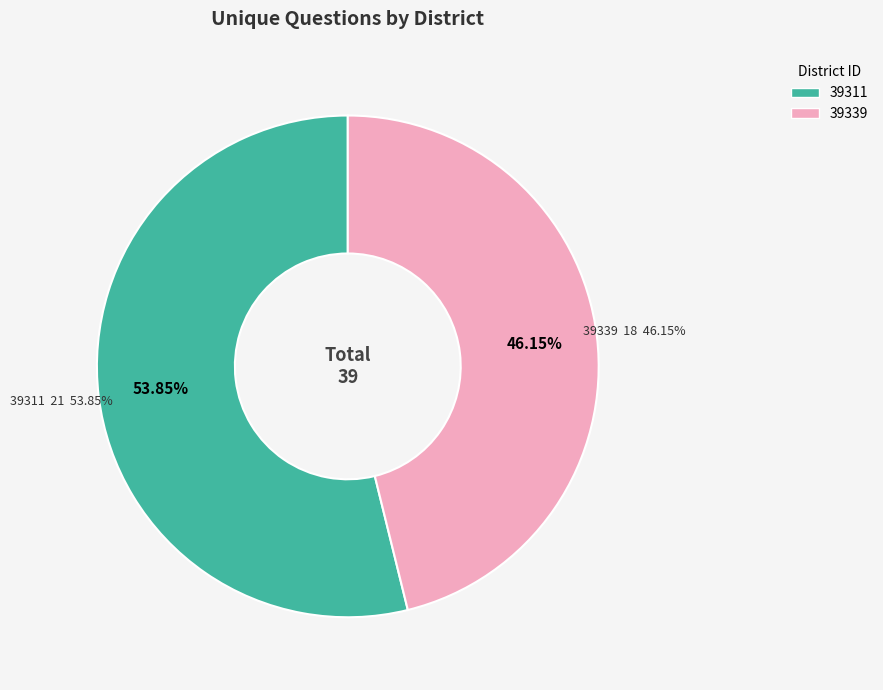

Does 39311 represent more than half of the total?

Yes